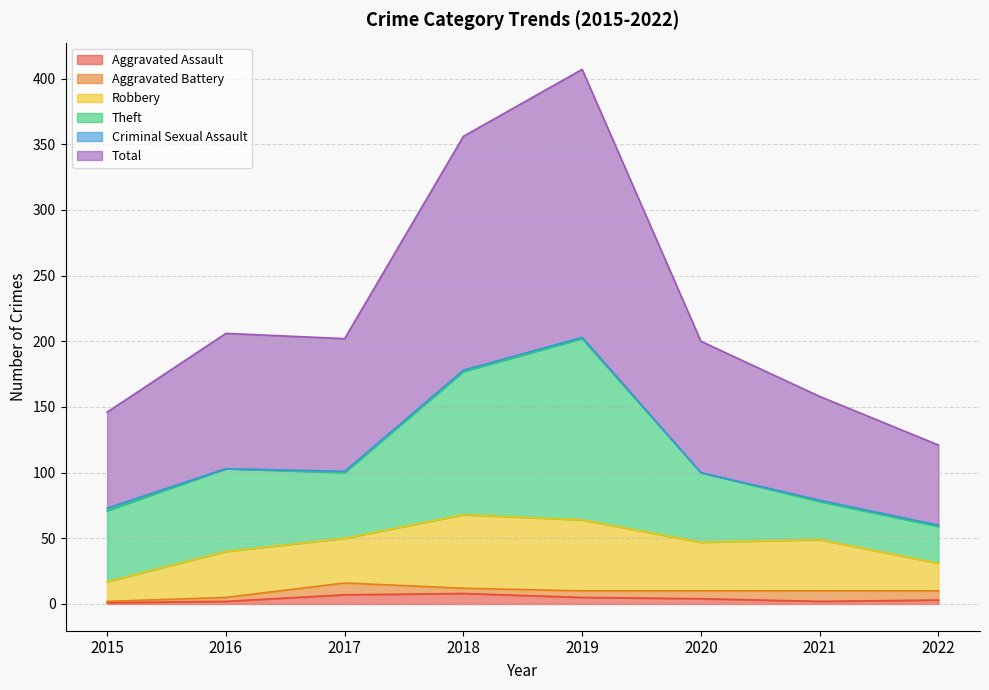

What is the difference between the maximum and minimum values in the Criminal Sexual Assault series?

2